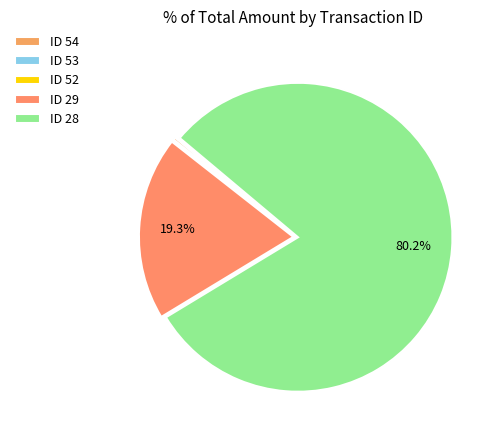

What is the change in value from ID 54 to ID 53?

-8.8